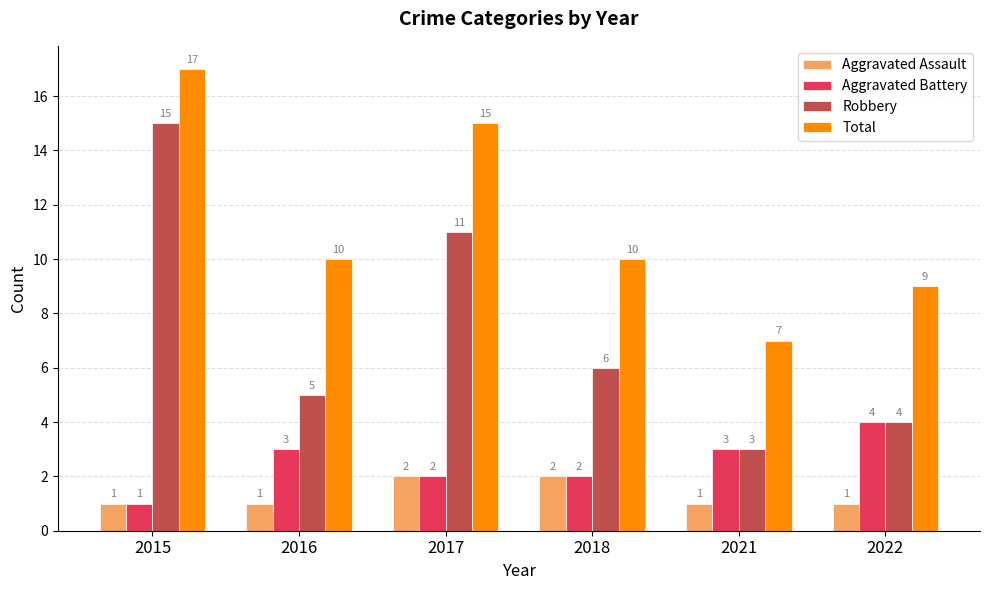

At which category is the sum across all series the highest?

2015